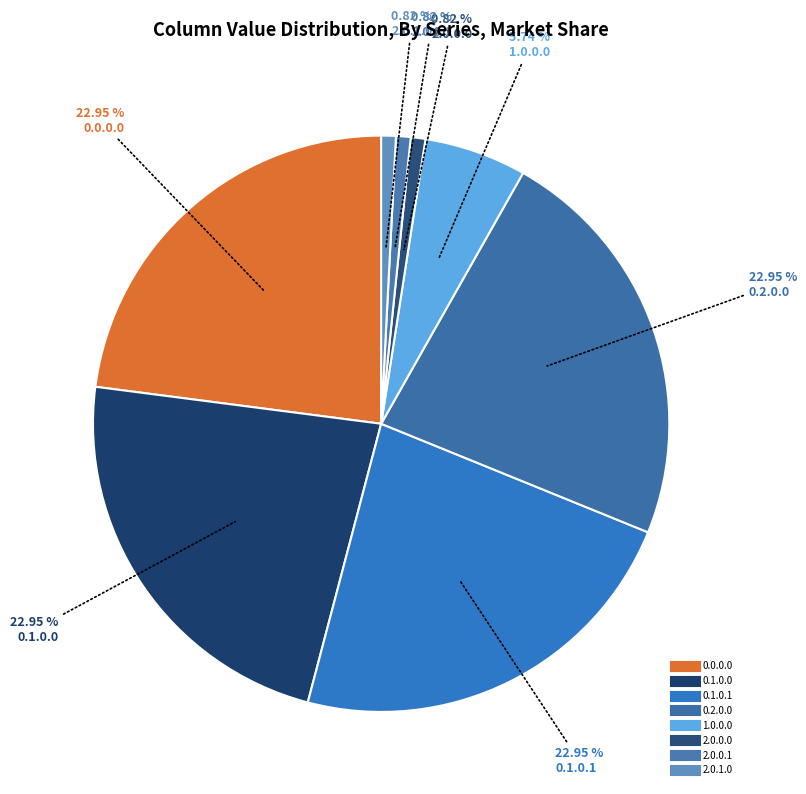

How many slices are in this pie chart?

8